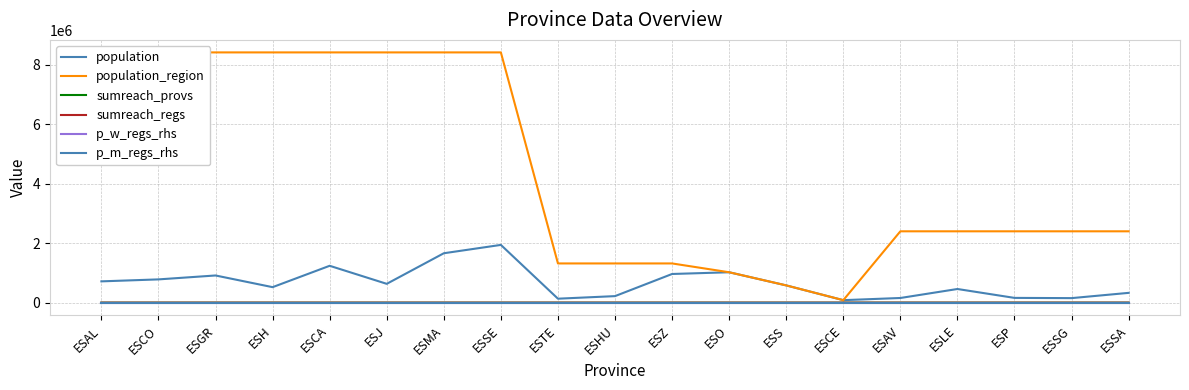

Rank the categories by population value from highest to lowest.

ESSE, ESMA, ESCA, ESO, ESZ, ESGR, ESCO, ESAL, ESJ, ESS, ESH, ESLE, ESSA, ESHU, ESP, ESAV, ESSG, ESTE, ESCE